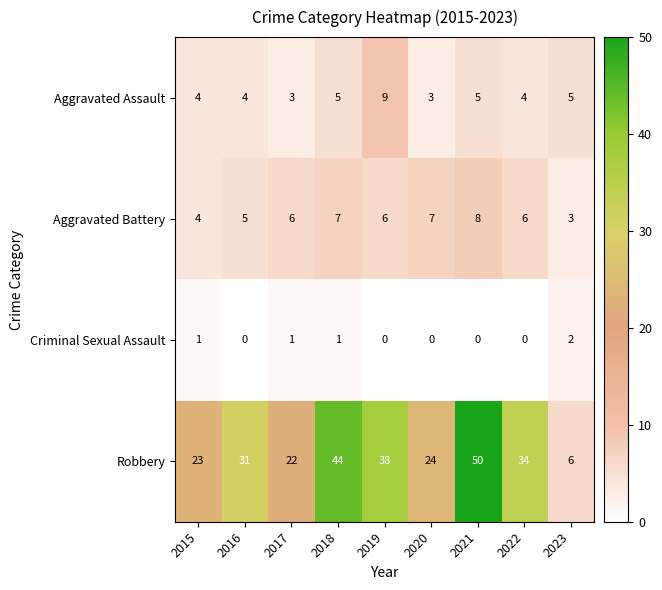

What is the greatest value displayed?

50